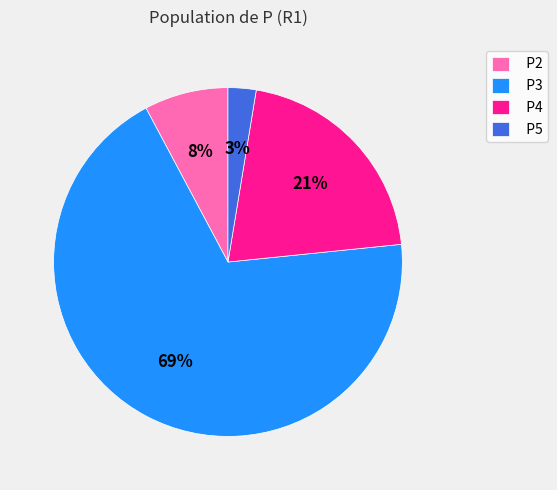

How many segments does this pie chart have?

4